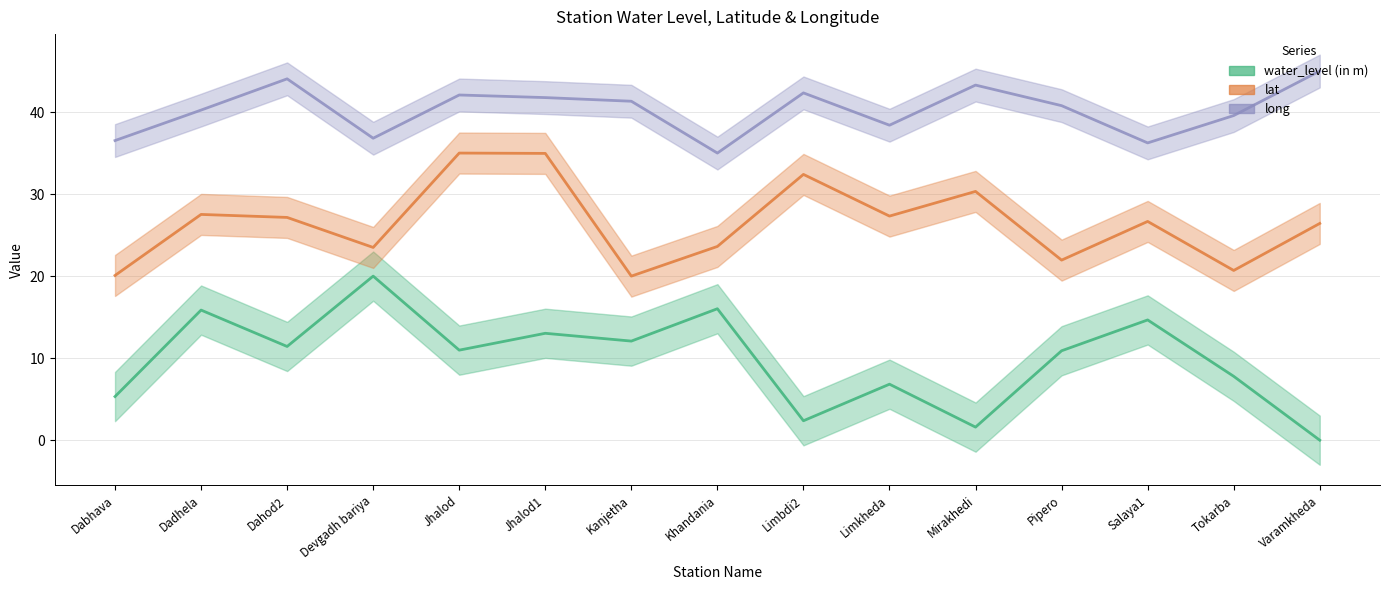

Rank the series by their average value, from highest to lowest.

long, lat, water_level (in m)